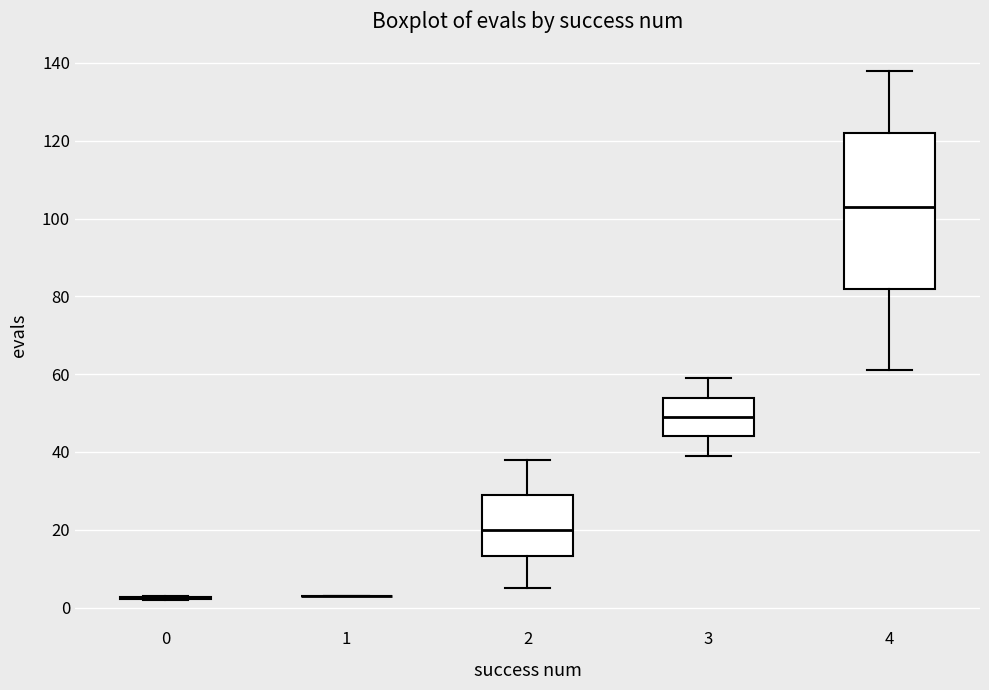

Reading left to right, read every box against the y-axis: the position of its median line, the range the box covers, and the ends of its whiskers. The values are not printed on the chart, so give them approximately, as read against the axis.

0: box collapsed to a line at 2, whiskers 2 to 4
1: box collapsed to a line at 4, whiskers 4 to 4
2: median 20, box 14 to 30, whiskers 6 to 38
3: median 50, box 44 to 54, whiskers 40 to 60
4: median 104, box 82 to 122, whiskers 62 to 138